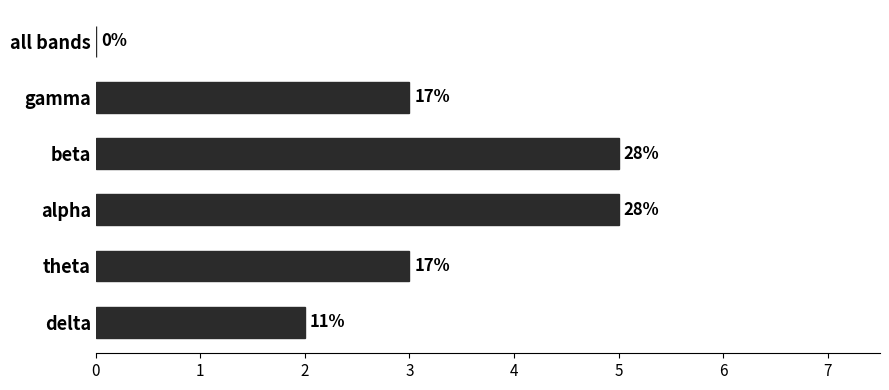

Rank the categories by value from lowest to highest.

5, 0, 1, 4, 2, 3